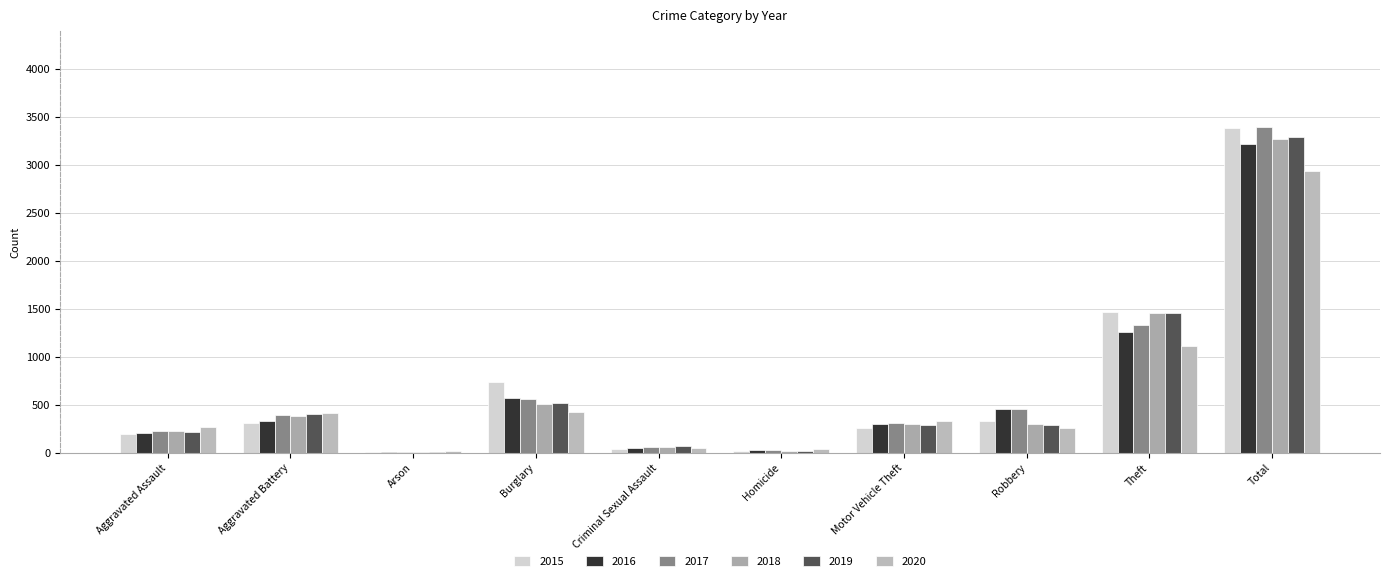

Is it true that 2018 equals 452 at Motor Vehicle Theft?

False